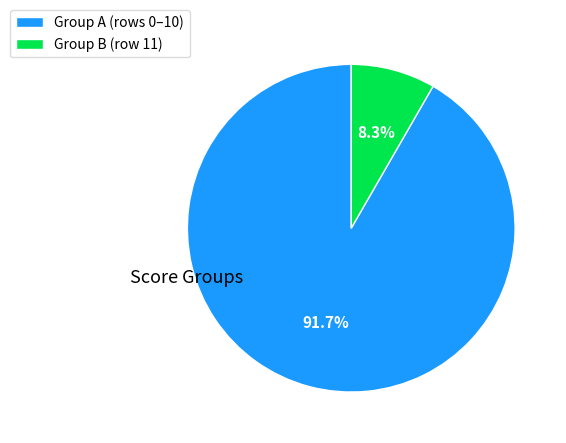

Count the number of slices in the pie.

2